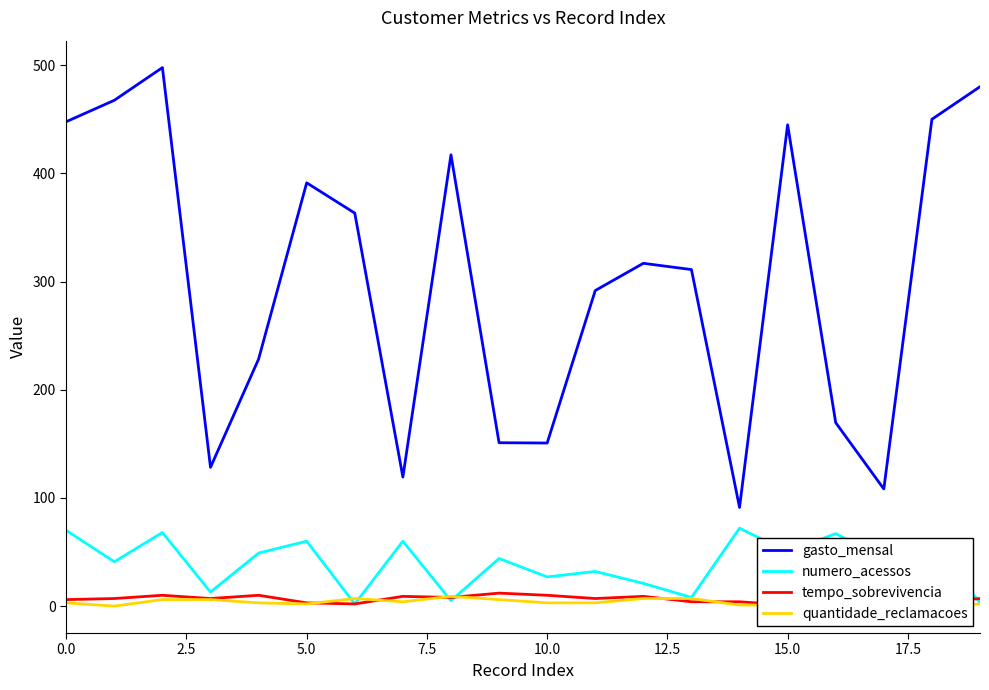

True or false: quantidade_reclamacoes has a value of 2.9 at 13.

False